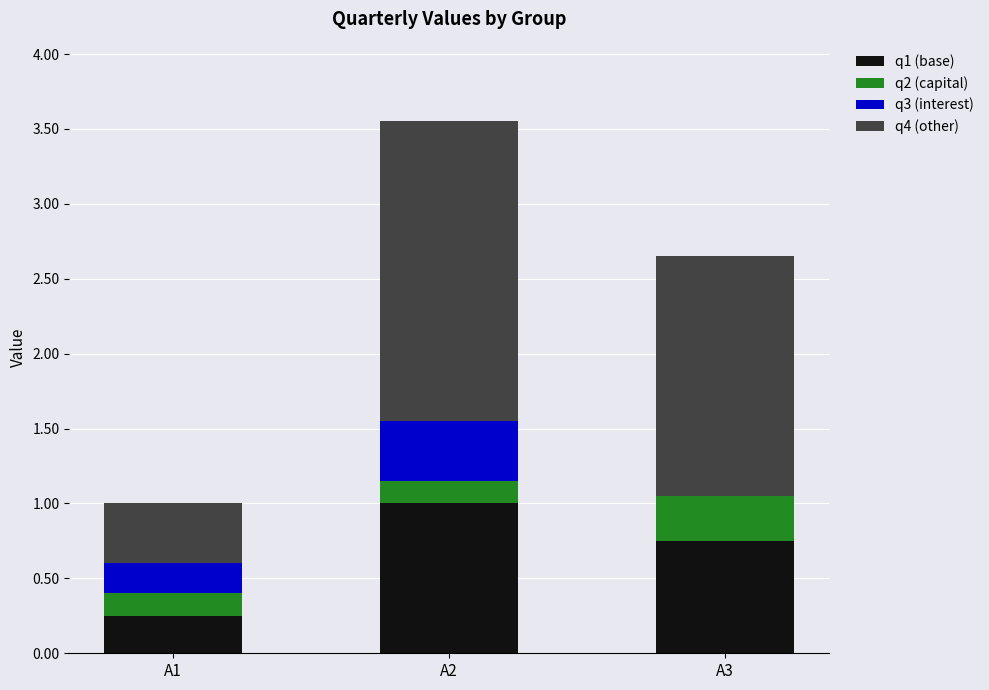

At which category is the sum across all series the highest?

А2